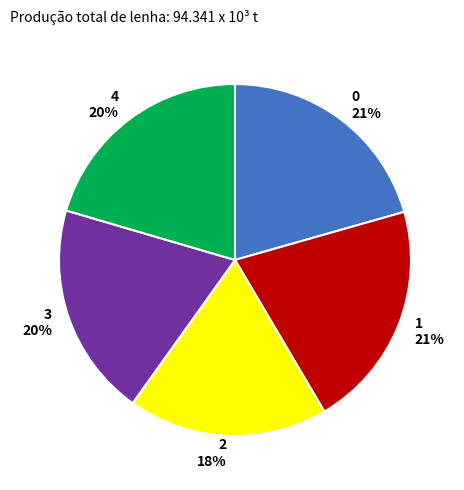

To the nearest percent, what is the average slice percentage?

20%